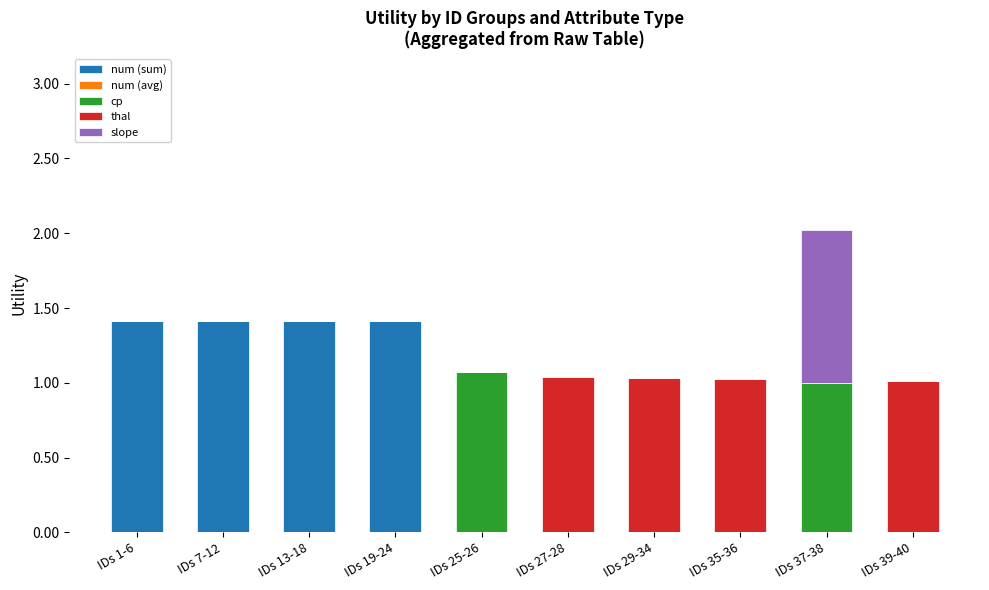

At which category is the sum across all series the highest?

IDs 37-38